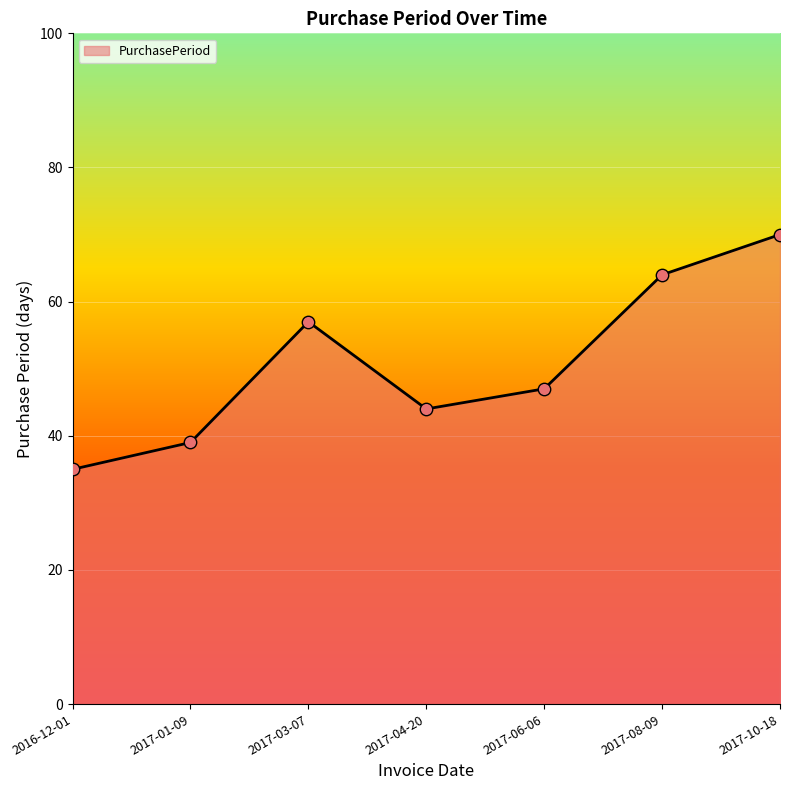

Which has a higher value, 2016-12-01 or 2017-10-18?

2017-10-18